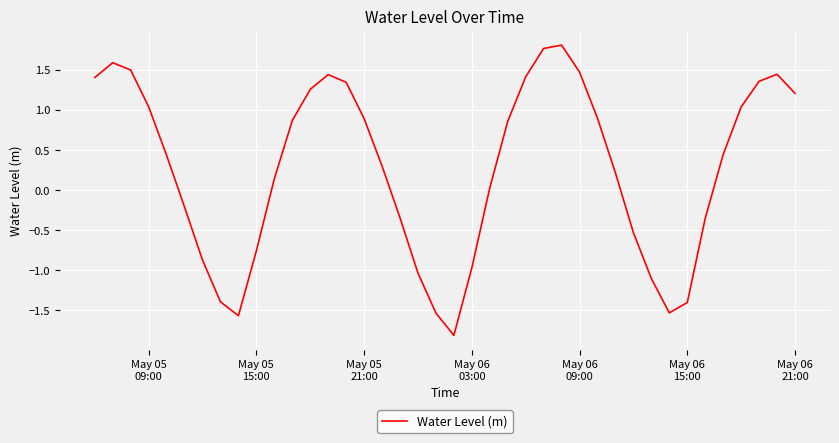

Count the number of values greater than 0.

25